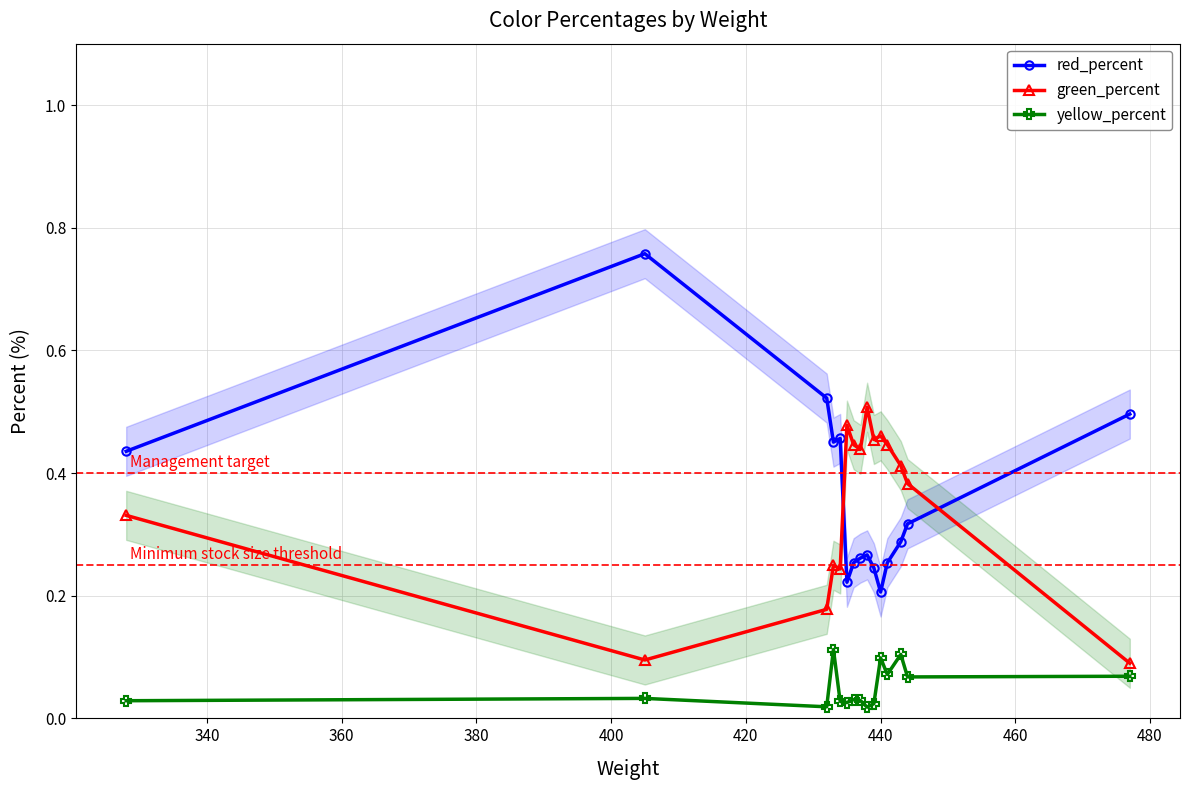

What is the maximum value shown in the chart?

0.8